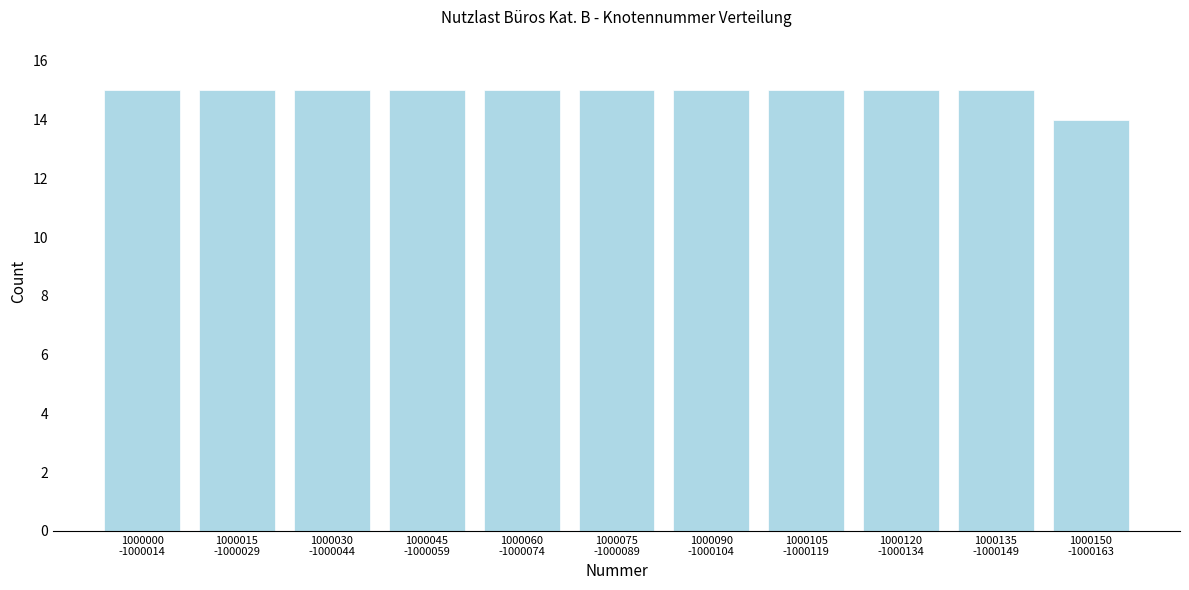

Reading left to right, extract all data points from this chart.

15	15	15	15	15	15	15	15	15	15	14